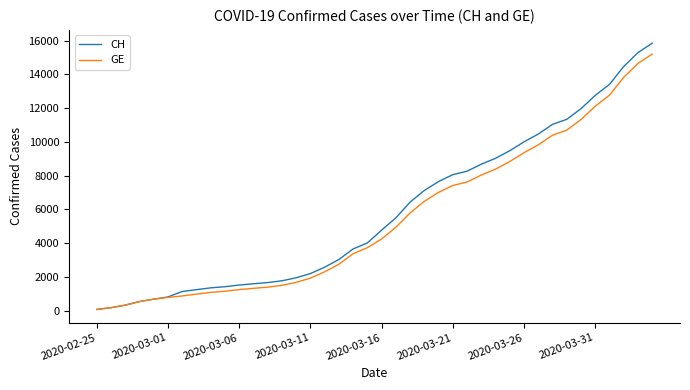

Does the chart display data point markers on the line(s)?

No